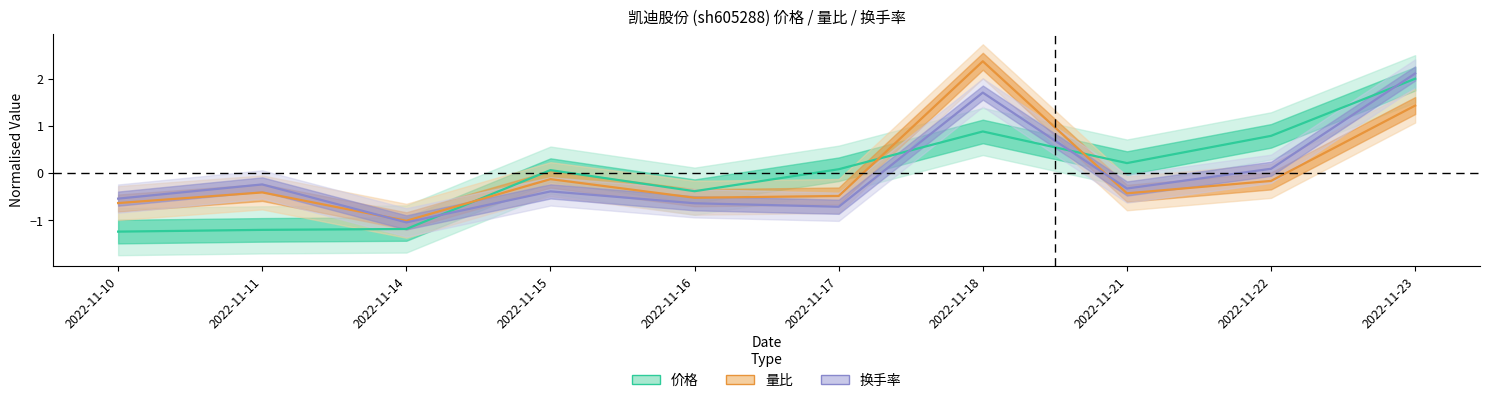

How many lines are shown in the chart?

3